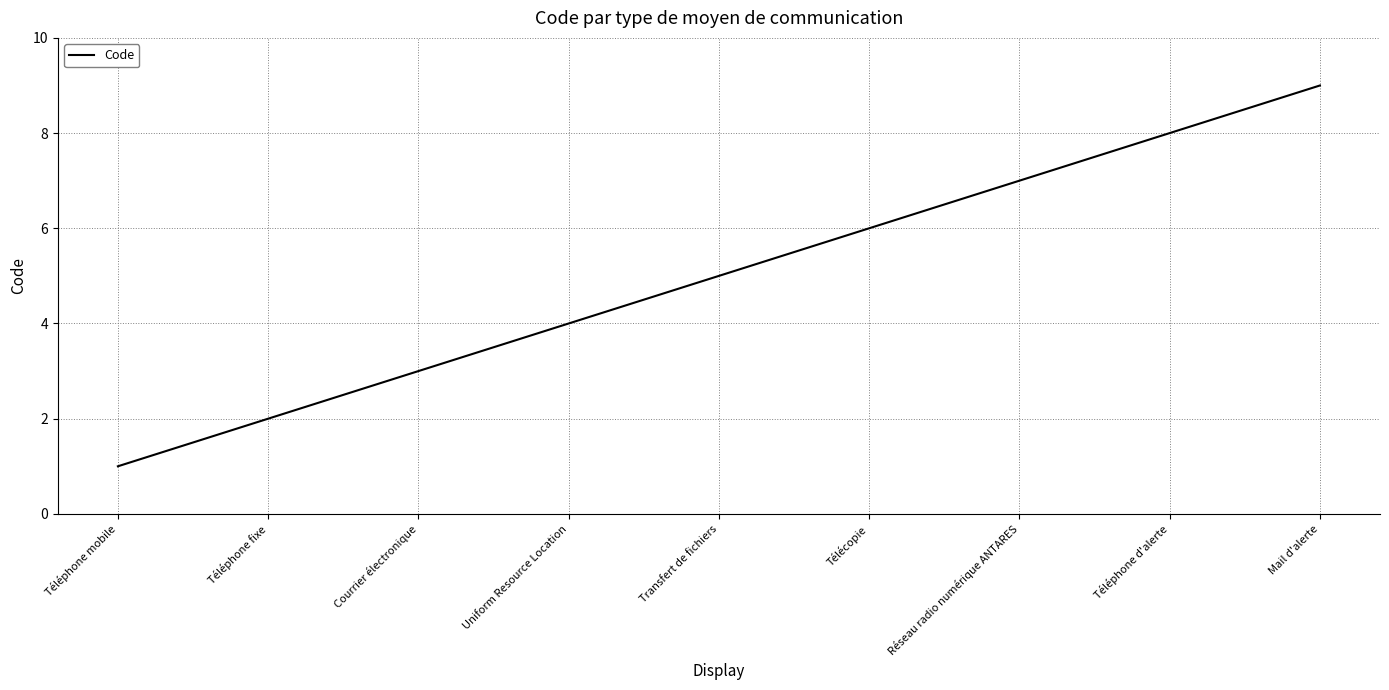

What is the ratio of the value at Uniform Resource Location to the value at Téléphone mobile?

4.0